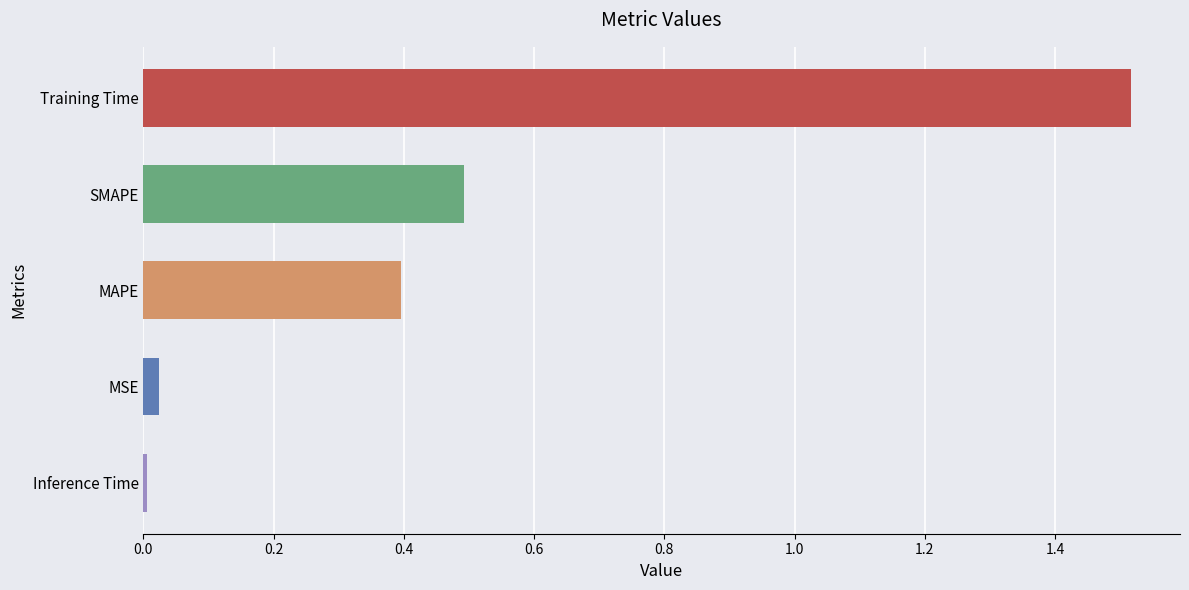

The chart shows a value of 0.4 at MAPE. True or false?

True